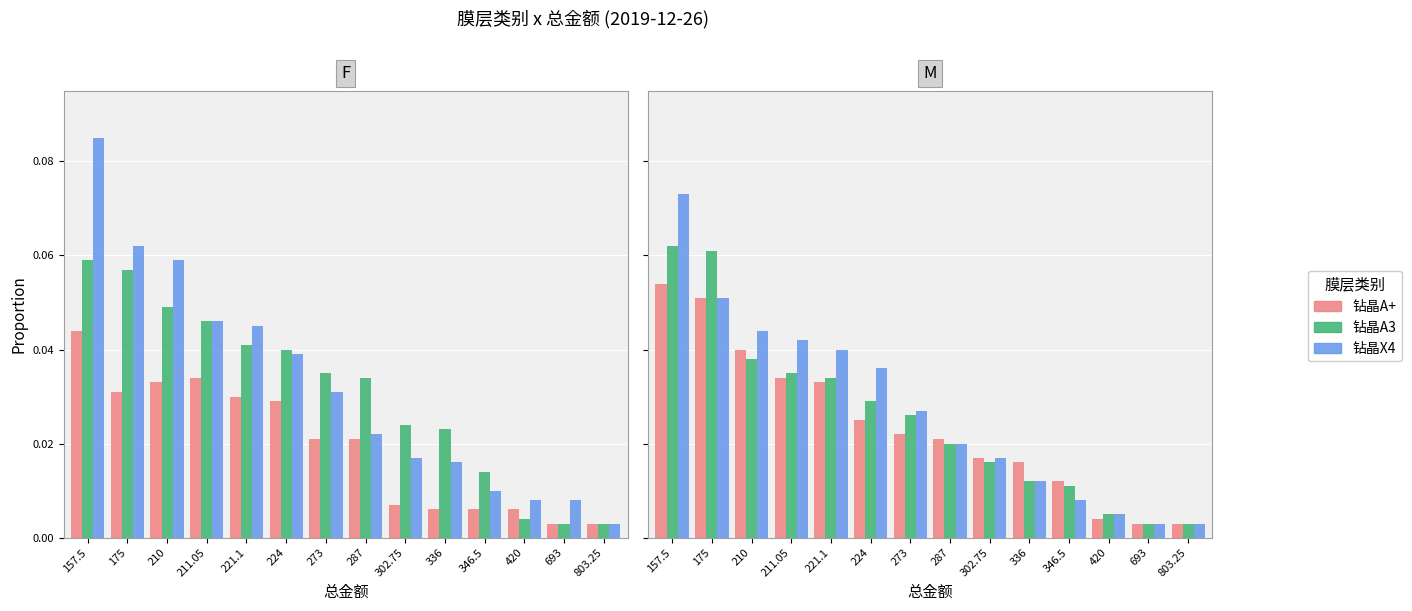

Rank the series at 211.05 from lowest to highest value.

钻晶A+, 钻晶A3, 钻晶X4